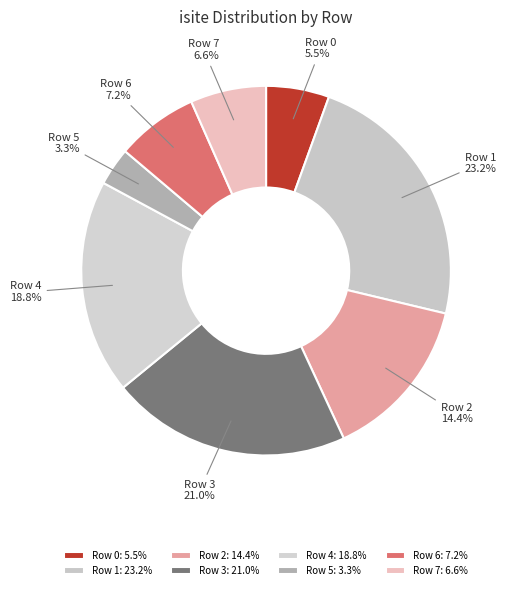

How many slices are in this pie chart?

8